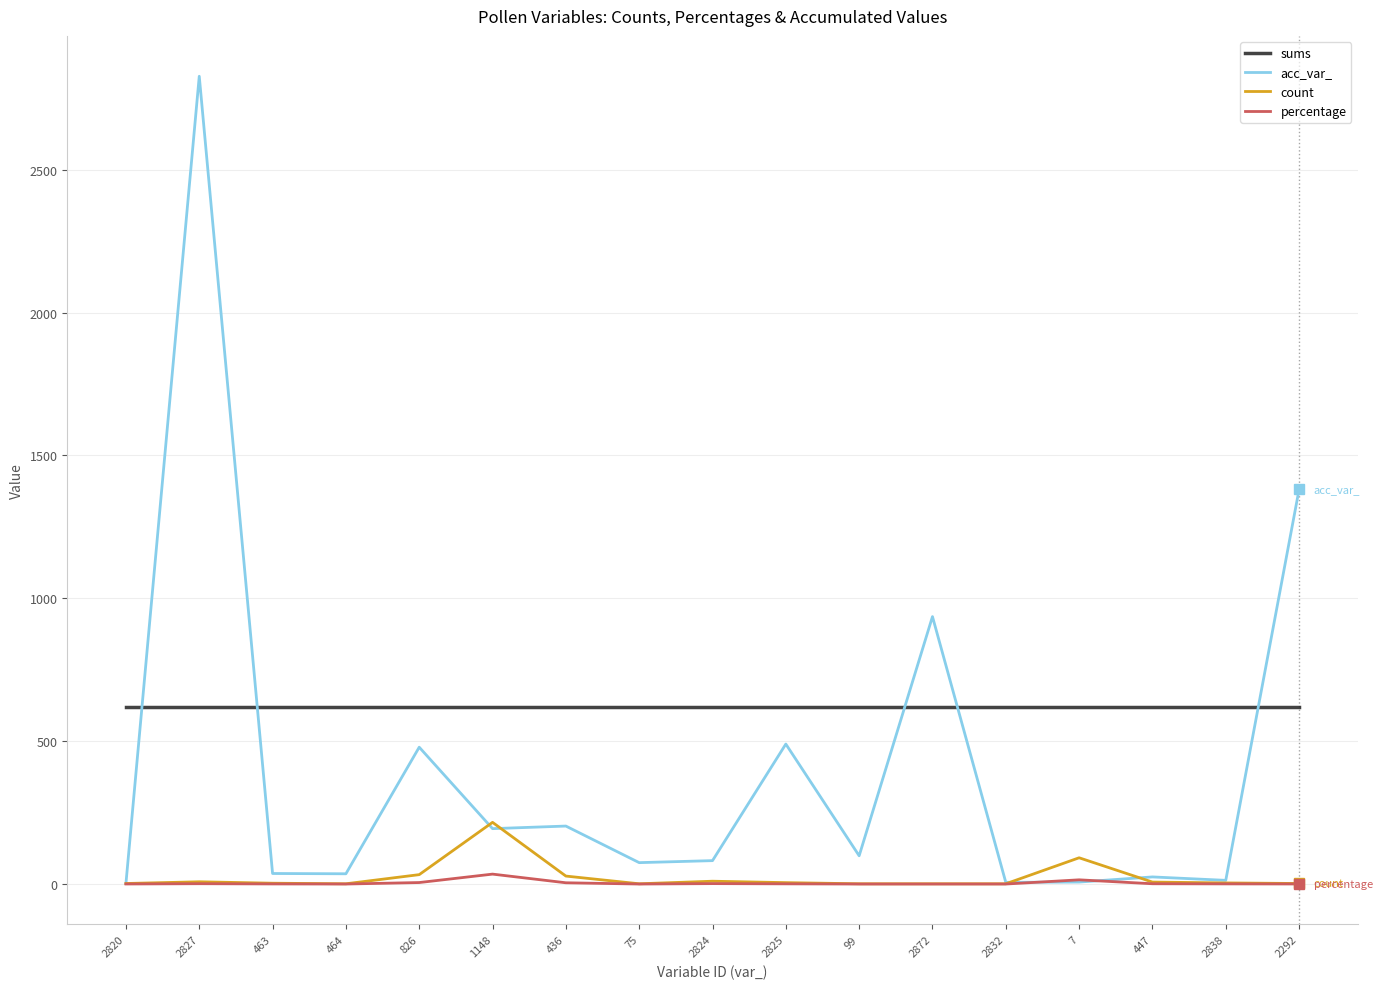

True or false: sums and percentage intersect in this chart.

False